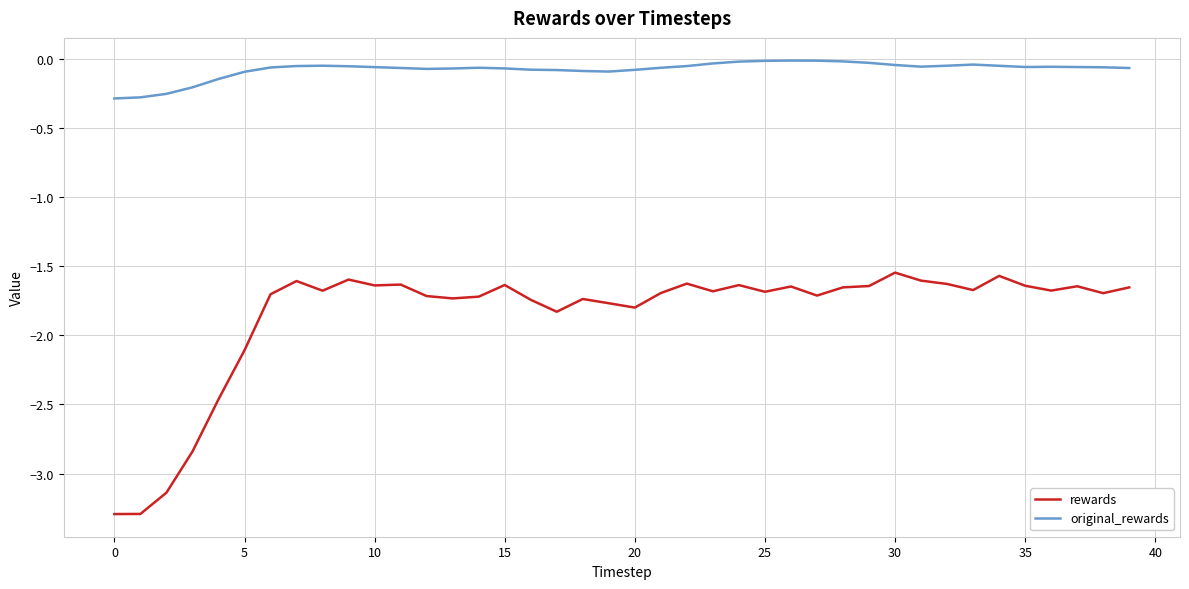

True or false: original_rewards and rewards cross at least once.

False